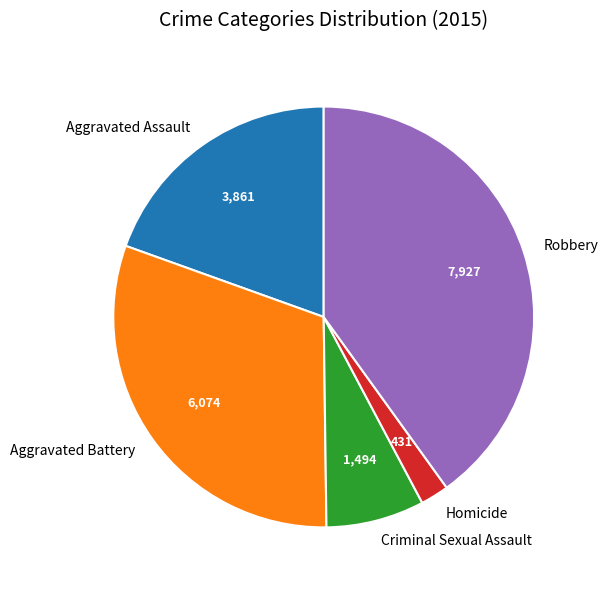

True or false: Robbery accounts for 55% of the total.

False